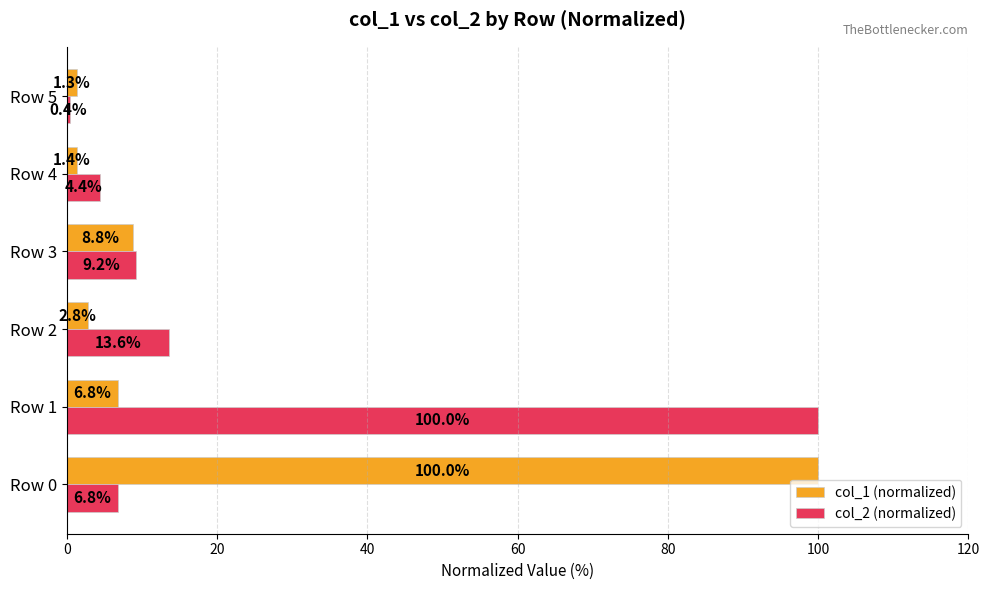

How many series are shown in this chart?

2